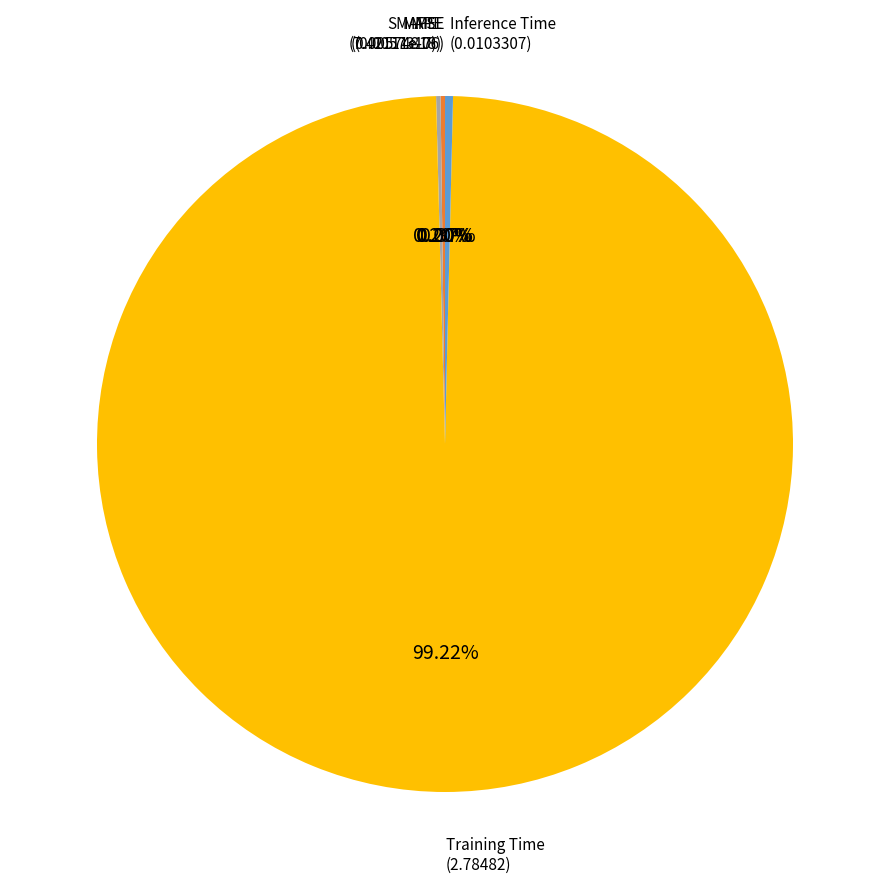

Which slice is the largest?

Training Time